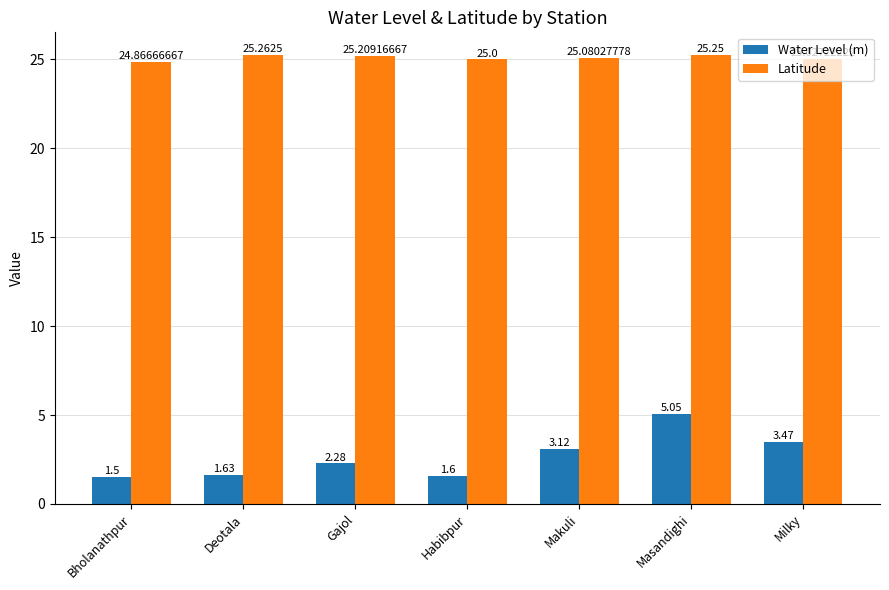

At how many categories does at least one series exceed 19?

7